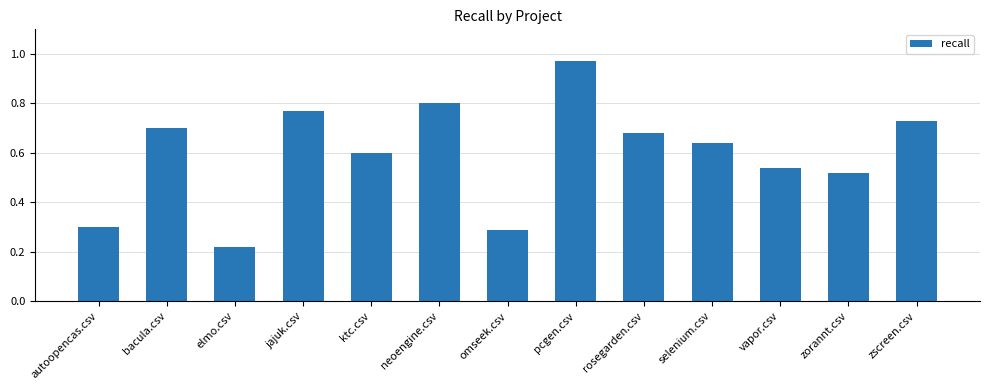

Is it true that the value at rosegarden.csv is 0.7?

True